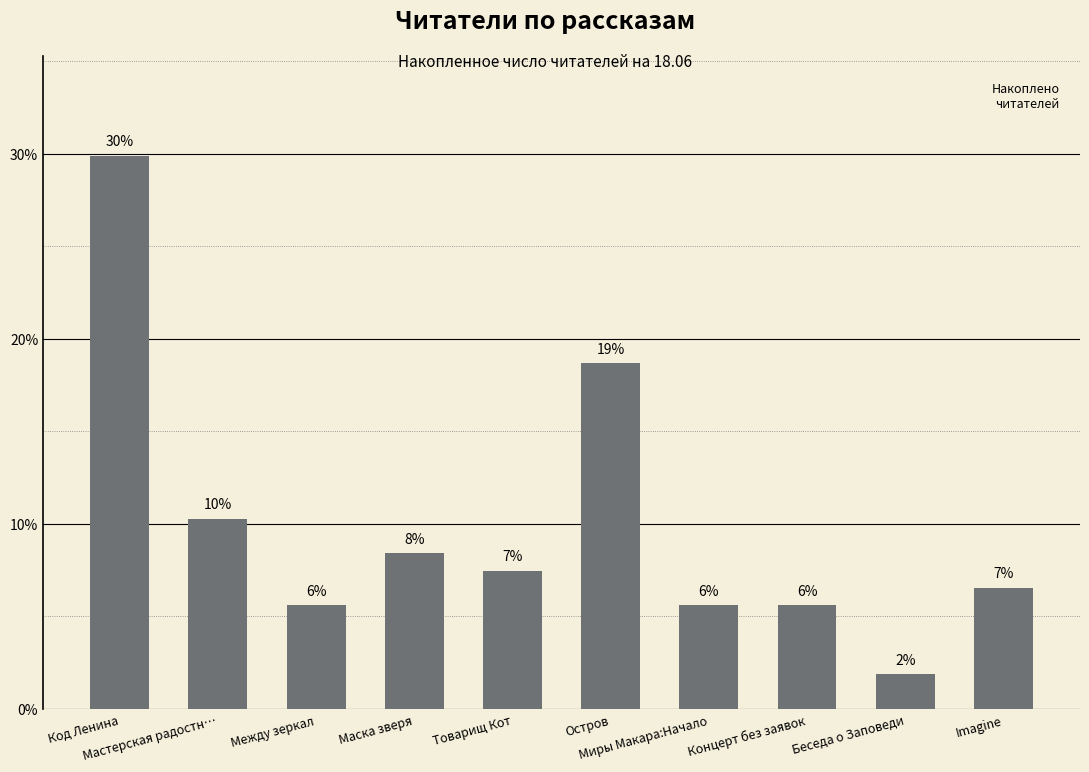

How many bars are there in total?

10